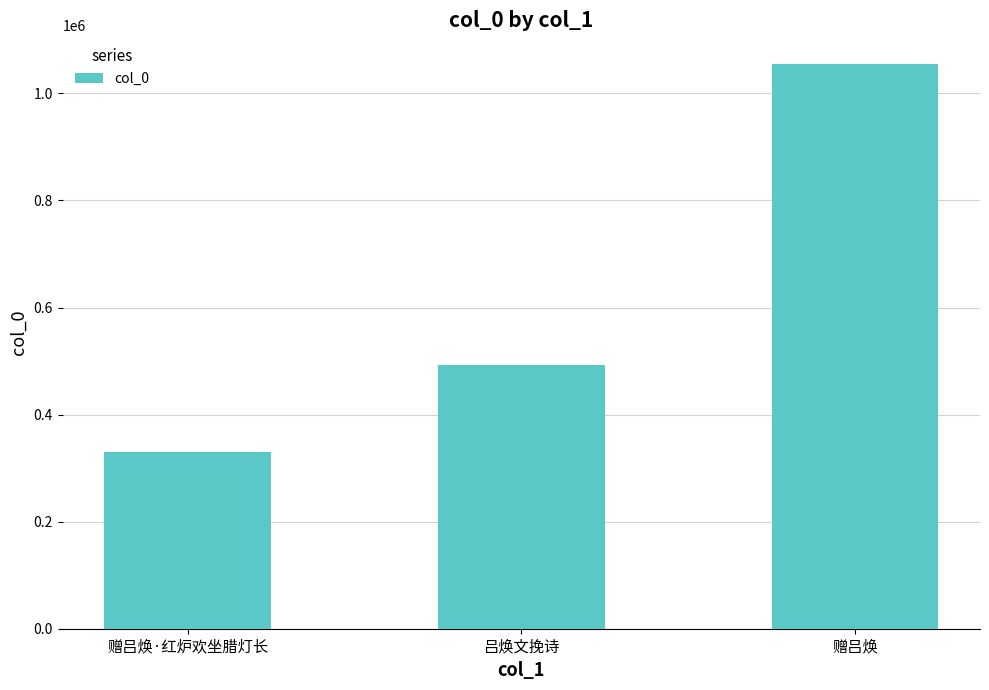

What is the label of the 1st bar from the right?

赠吕焕